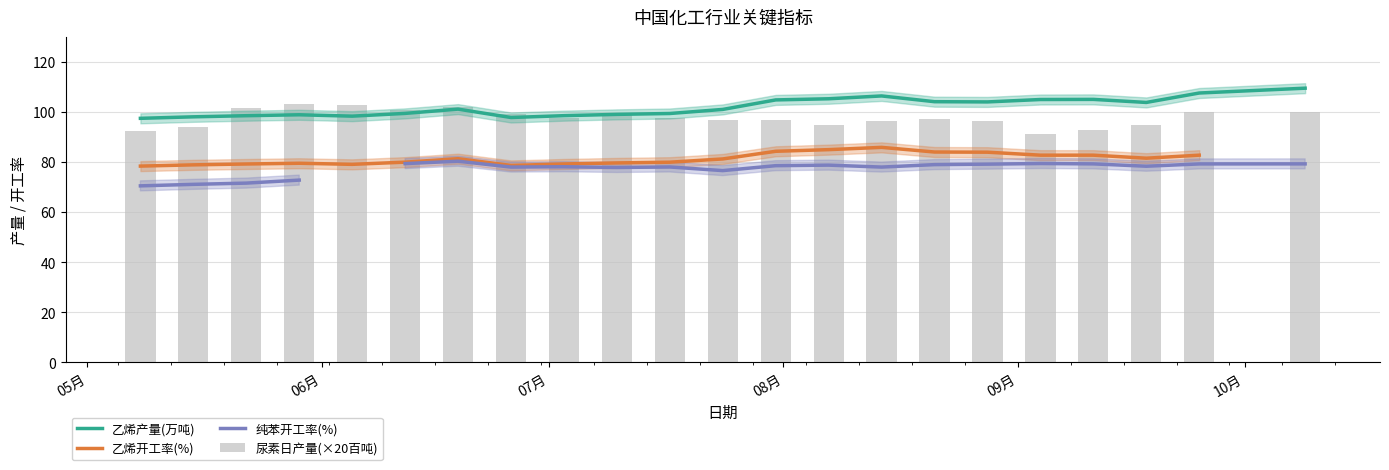

Is it true that 乙烯产量(万吨) equals 97.5 at 05月?

True